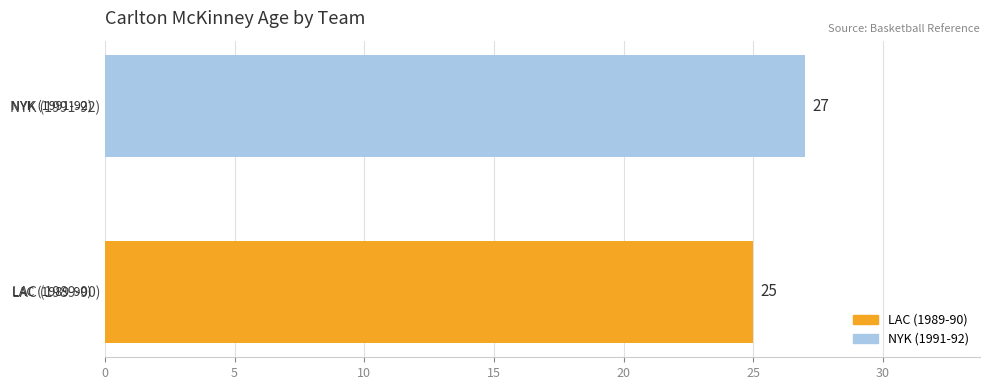

The value at LAC (1989-90) is 15. True or false?

False